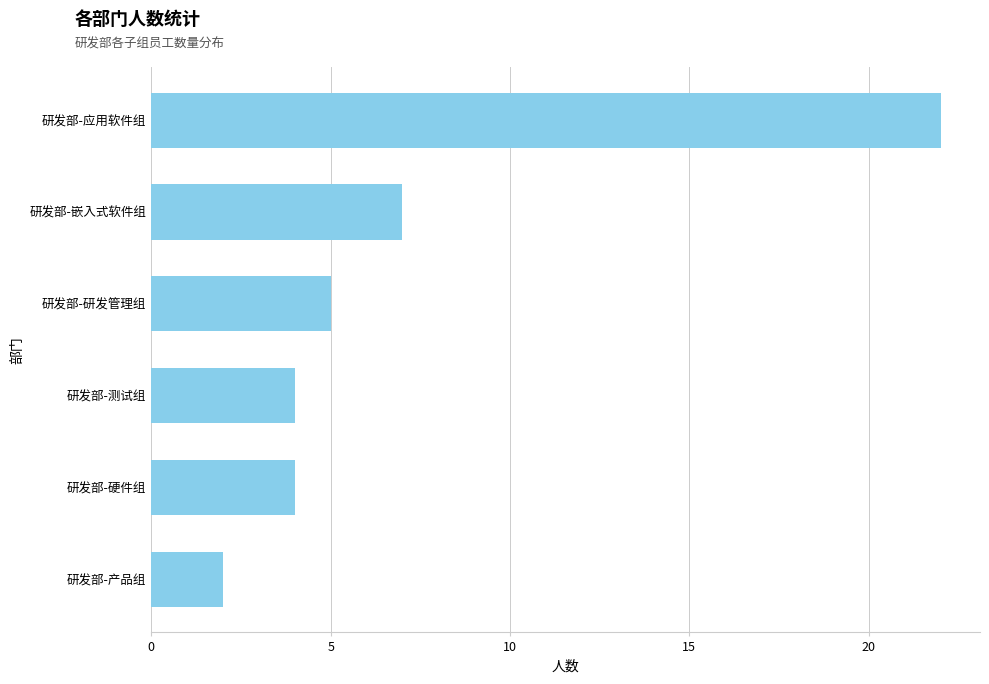

Is it true that the value at 研发部-产品组 is 1?

False